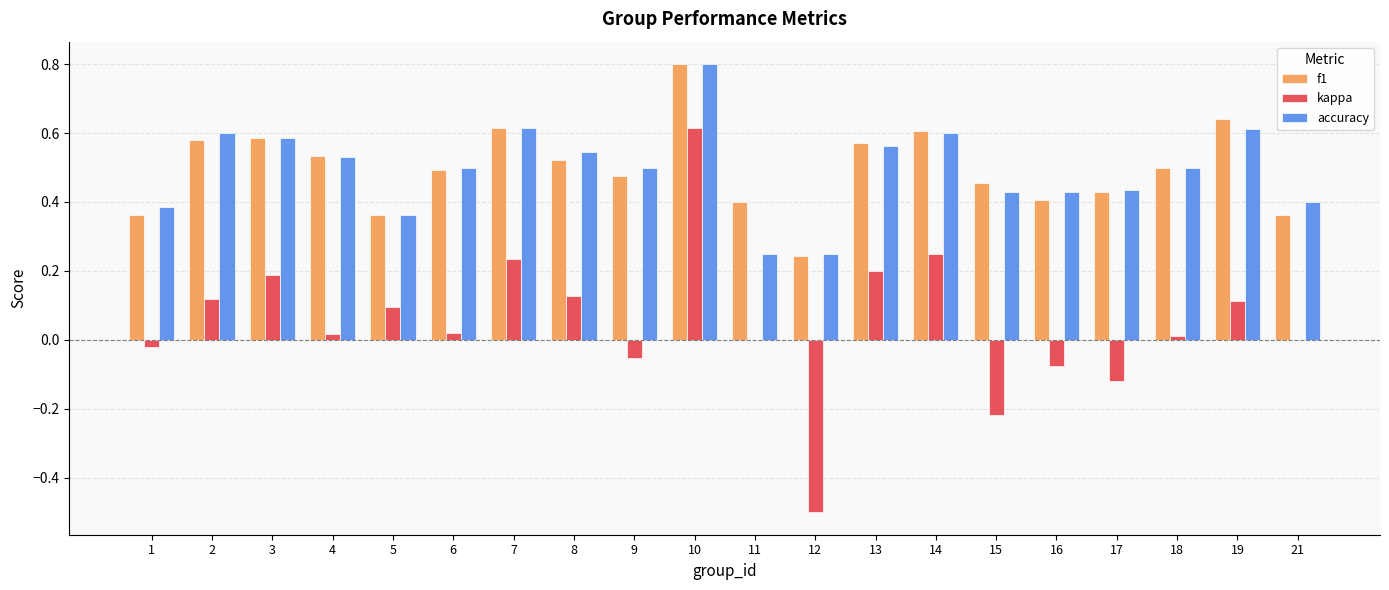

The value of kappa at 17 is -0.2. True or false?

False